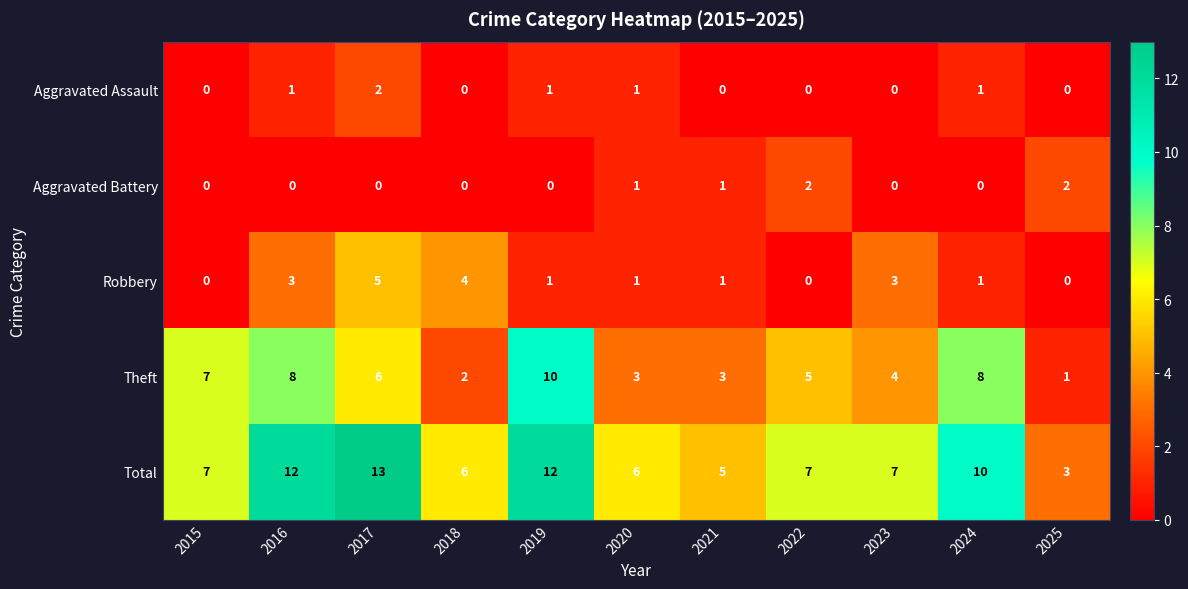

At 2016, list the series in order from smallest to largest.

Aggravated Battery, Aggravated Assault, Robbery, Theft, Total